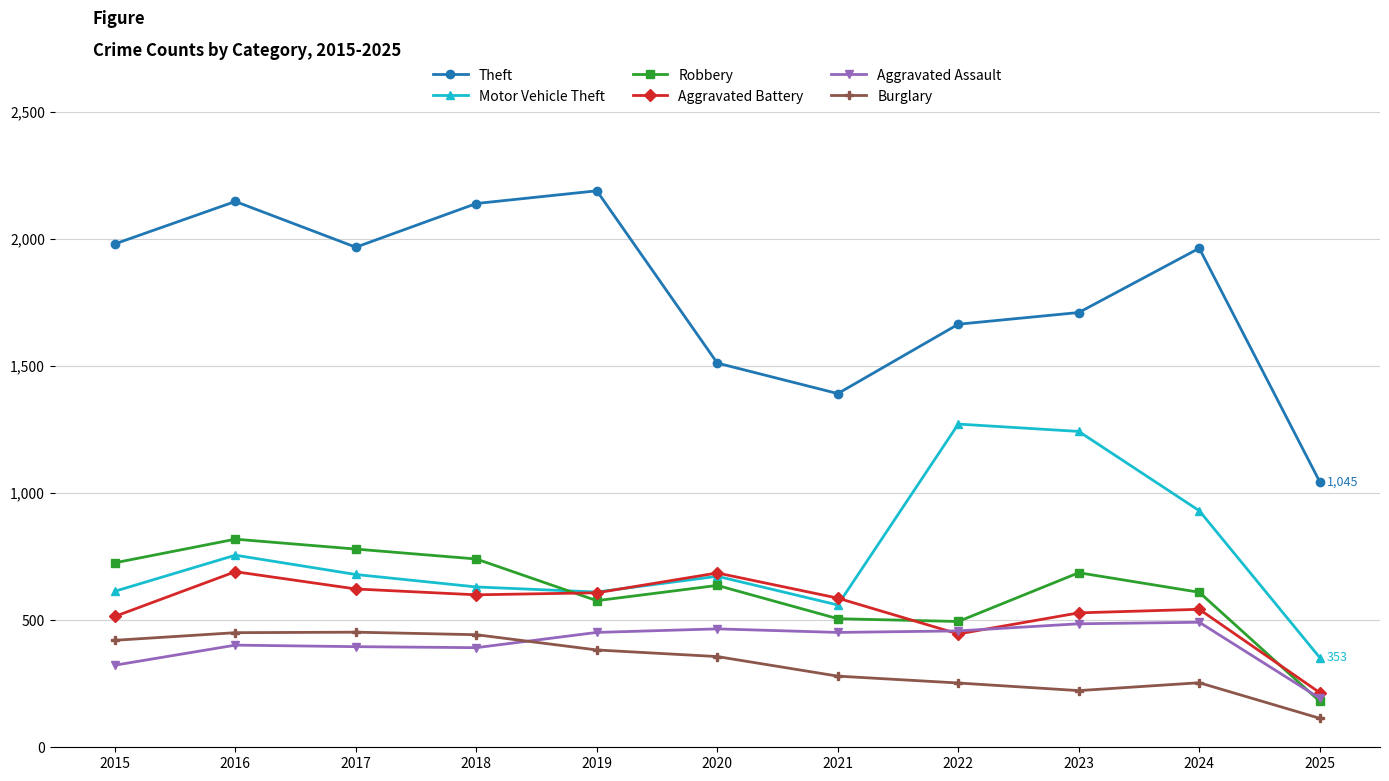

At which label is Motor Vehicle Theft closest to 812?

2016